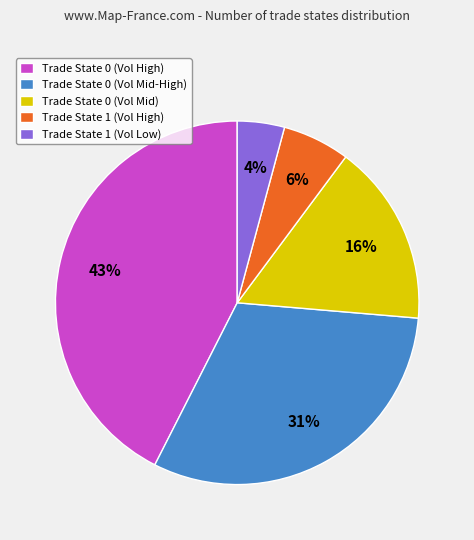

Is Trade State 0 (Vol High) the majority of the pie?

No